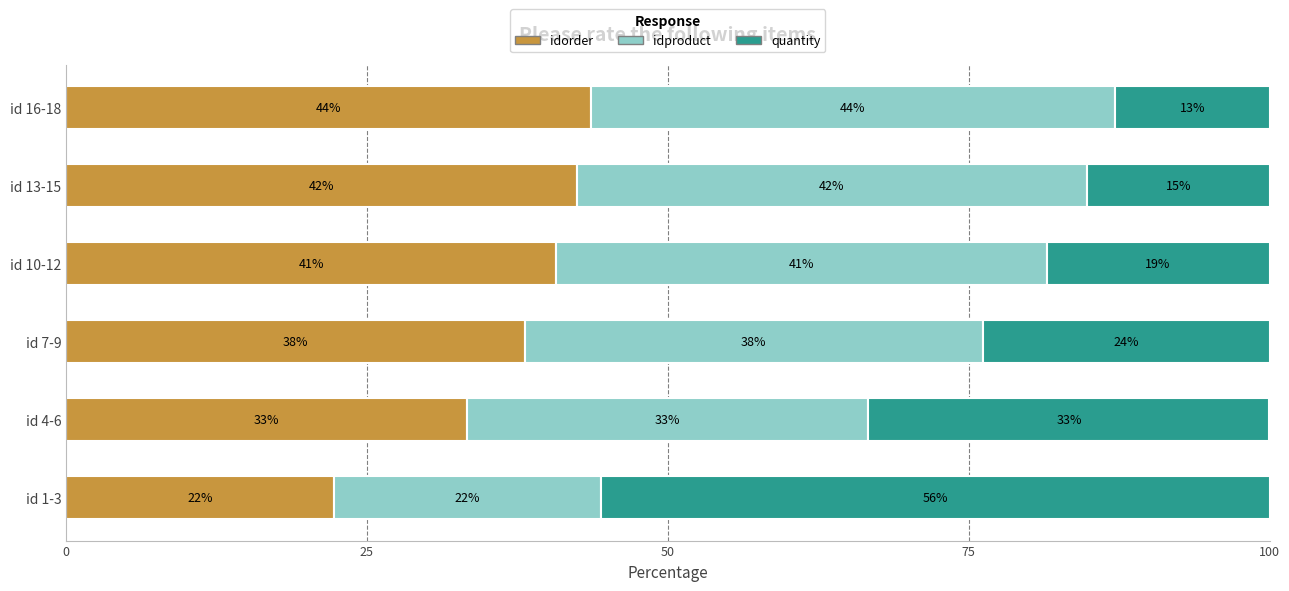

What are all the series names shown in the legend?

idorder, idproduct, quantity